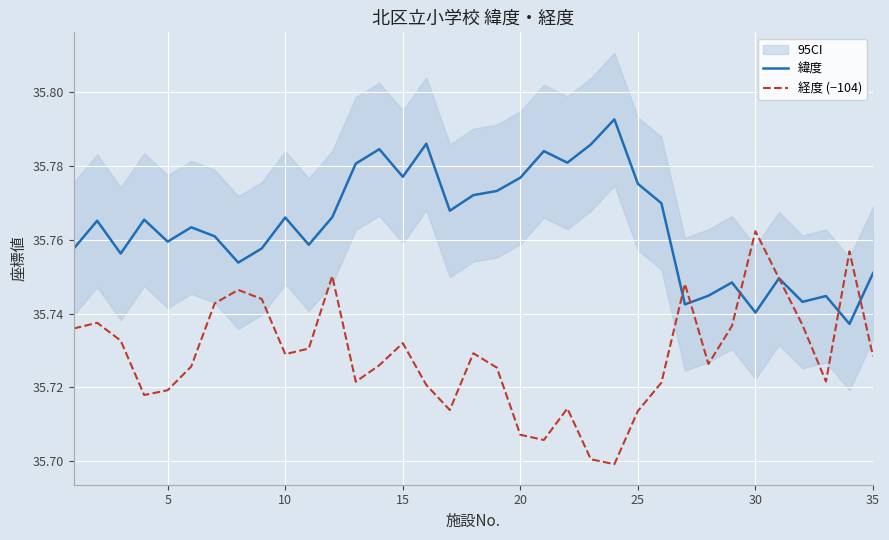

What is the sum of all 緯度 values?

1251.7